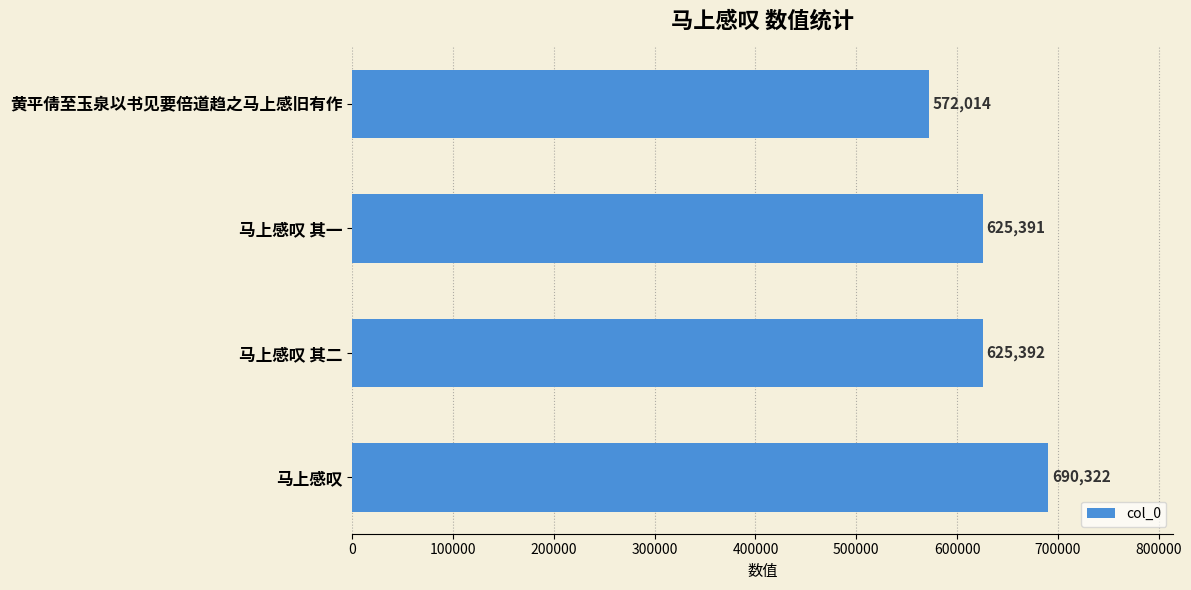

What is the average value?

628280